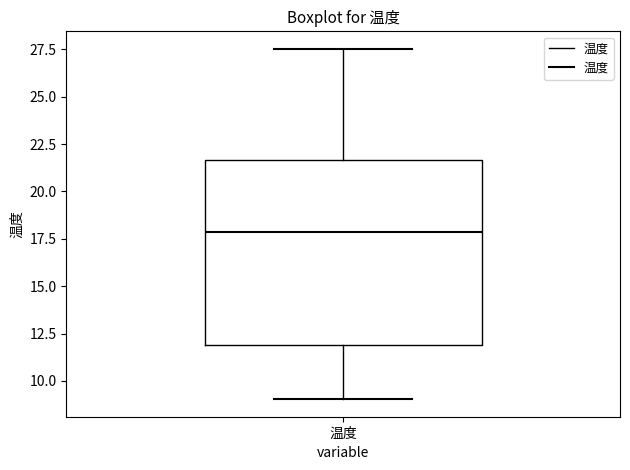

Where is the upper edge of the box for 温度 on the y-axis? The values are not printed on the chart, so give them approximately, as read against the axis.

21.5